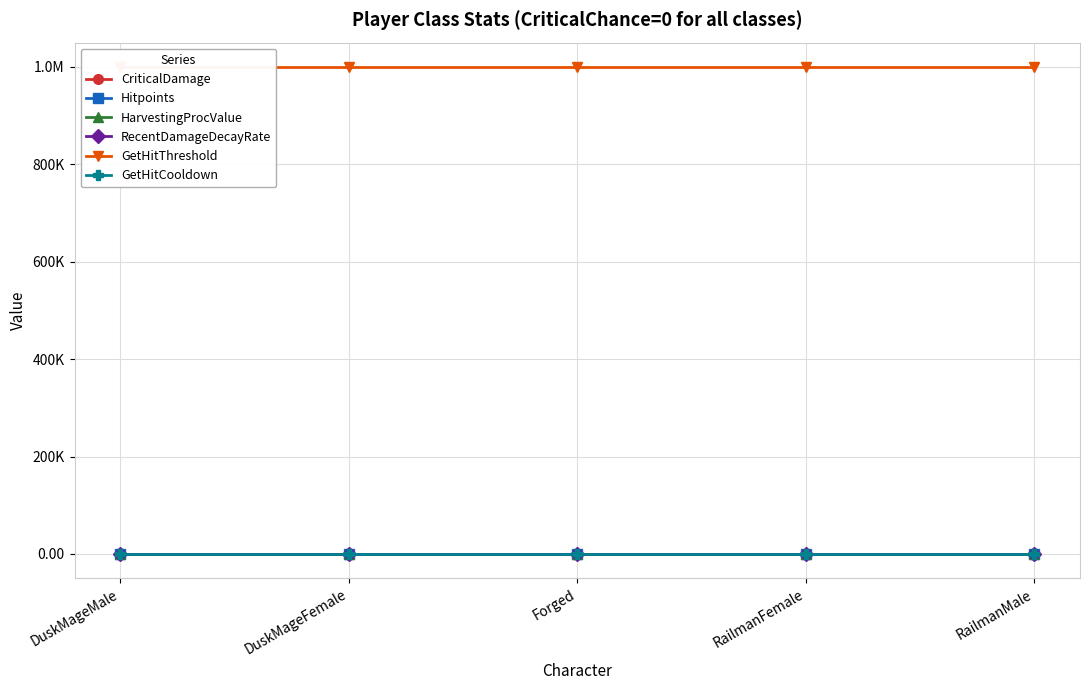

What are all the series names shown in the legend?

CriticalDamage, Hitpoints, HarvestingProcValue, RecentDamageDecayRate, GetHitThreshold, GetHitCooldown